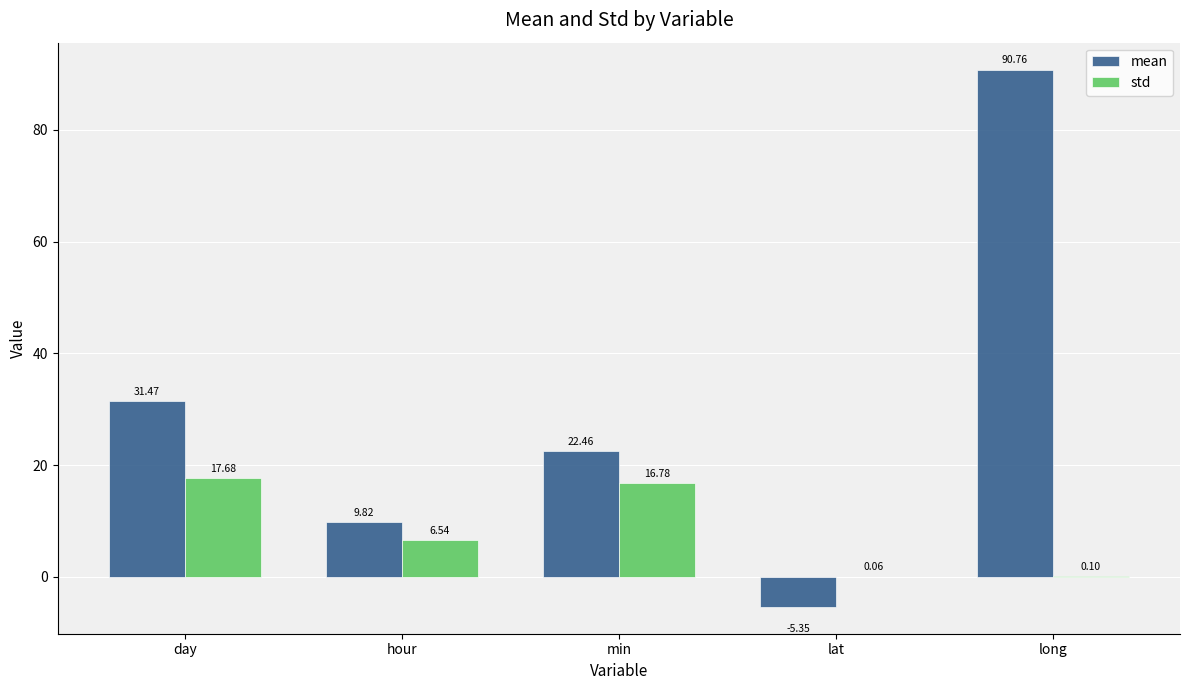

How many distinct data groups are displayed?

2